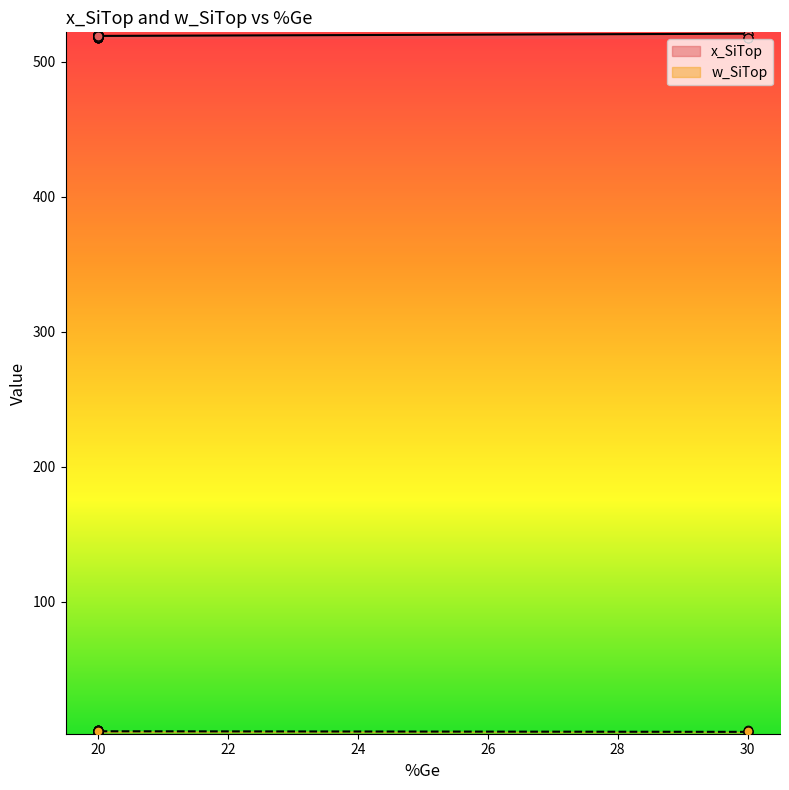

Which series contains the highest Y value?

x_SiTop